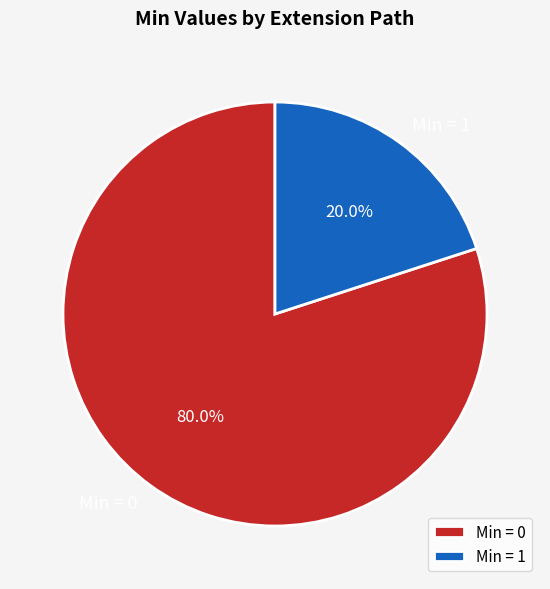

How many segments does this pie chart have?

2